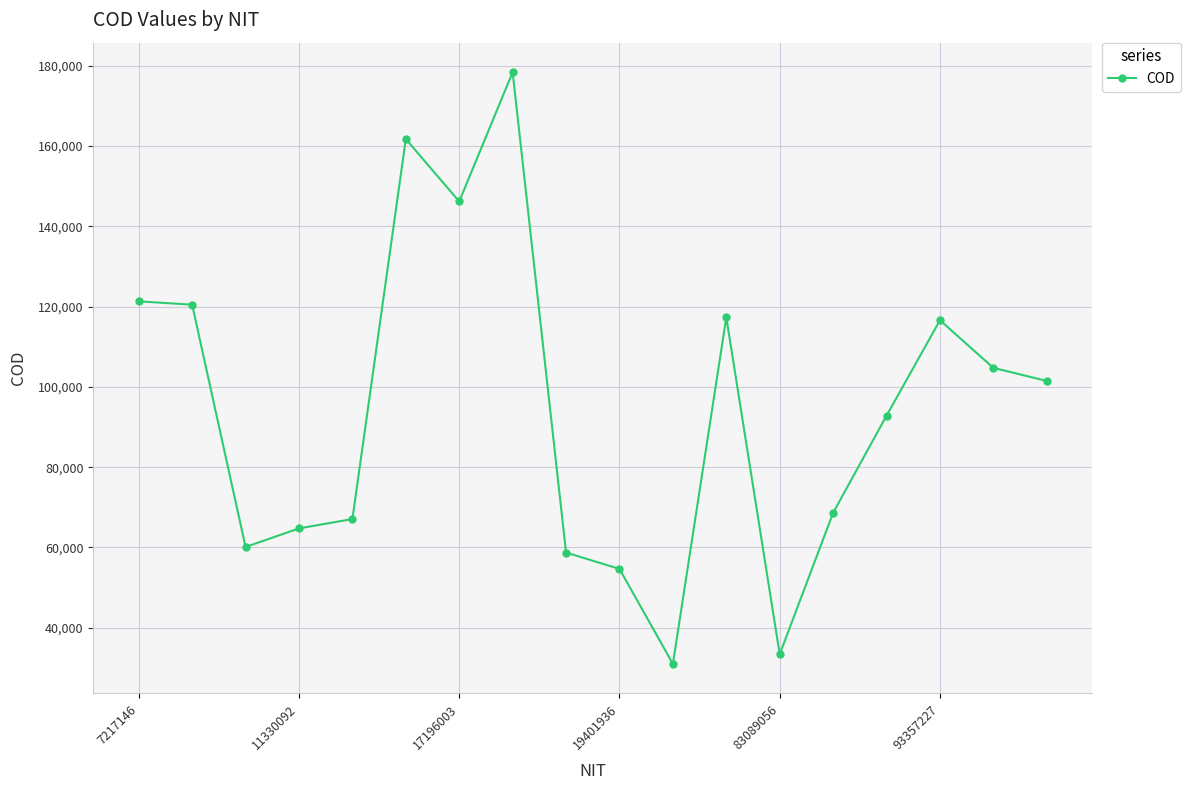

What is the minimum value shown in the chart?

30996